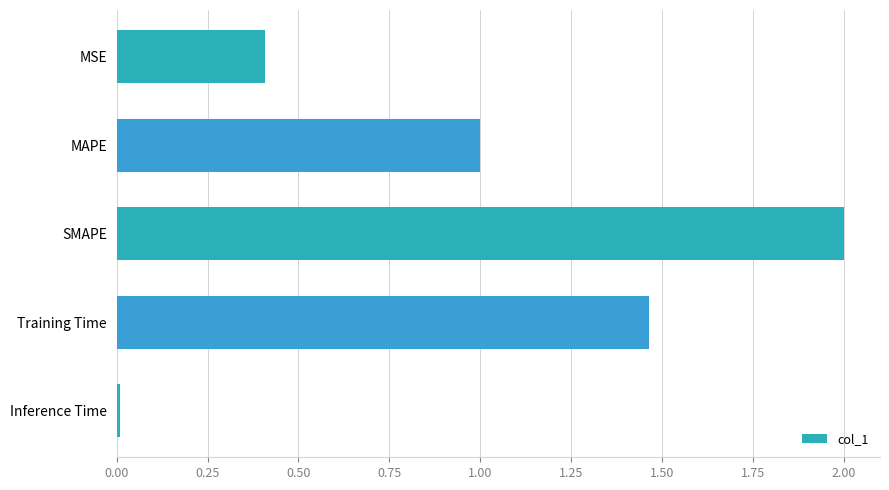

Count the number of values greater than 1.

3